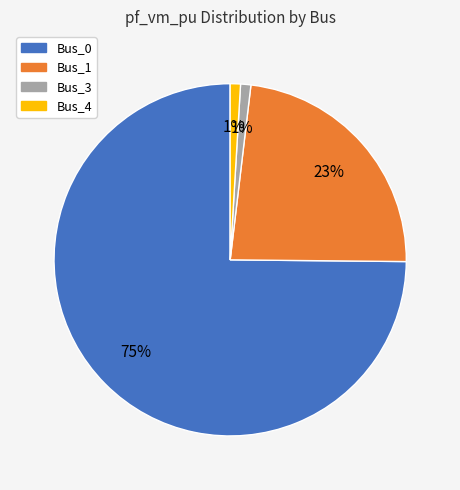

Is there a majority slice in this chart?

Yes